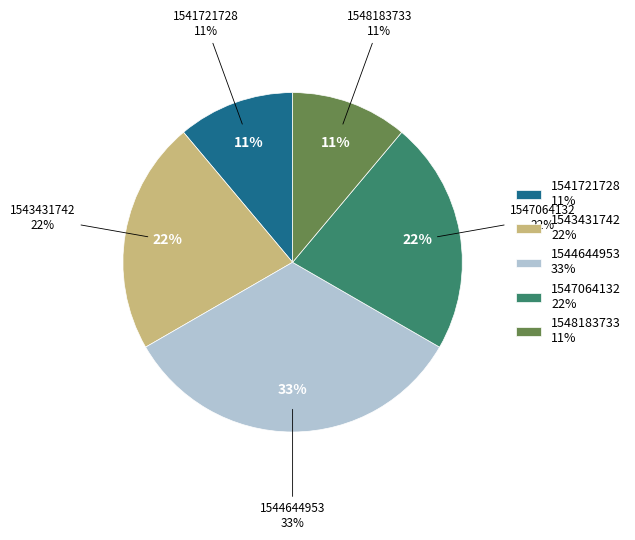

Does any single category account for the majority?

No